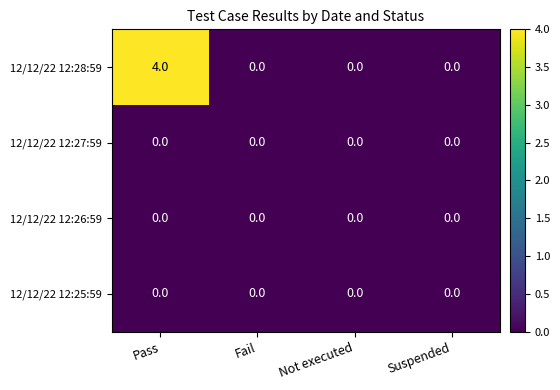

Reading left to right, extract all data points from this chart.

12/12/22 12:28:59: 4	0	0	0
12/12/22 12:27:59: 0	0	0	0
12/12/22 12:26:59: 0	0	0	0
12/12/22 12:25:59: 0	0	0	0